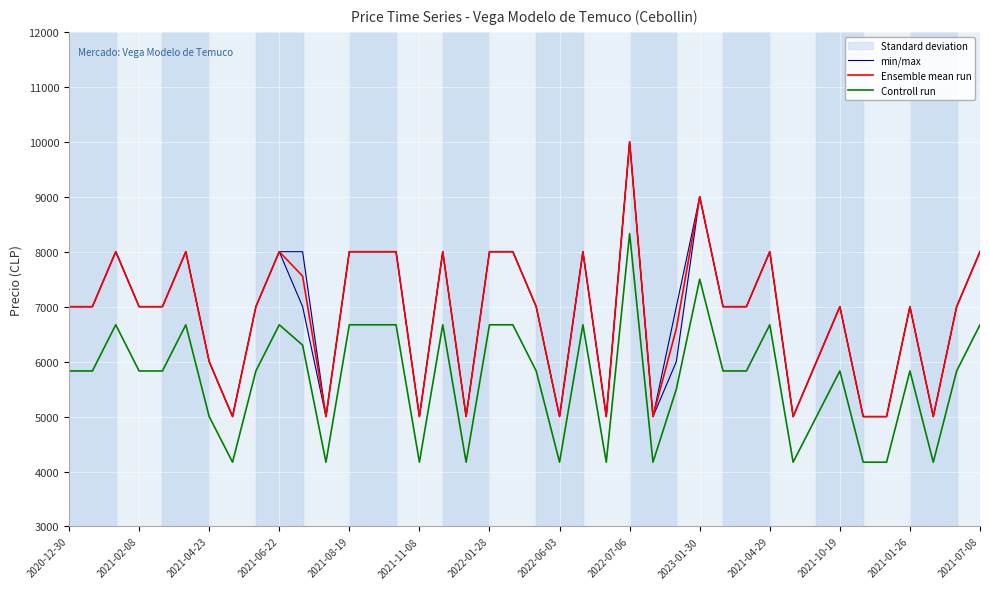

True or false: Ensemble mean run and Controll run intersect in this chart.

False